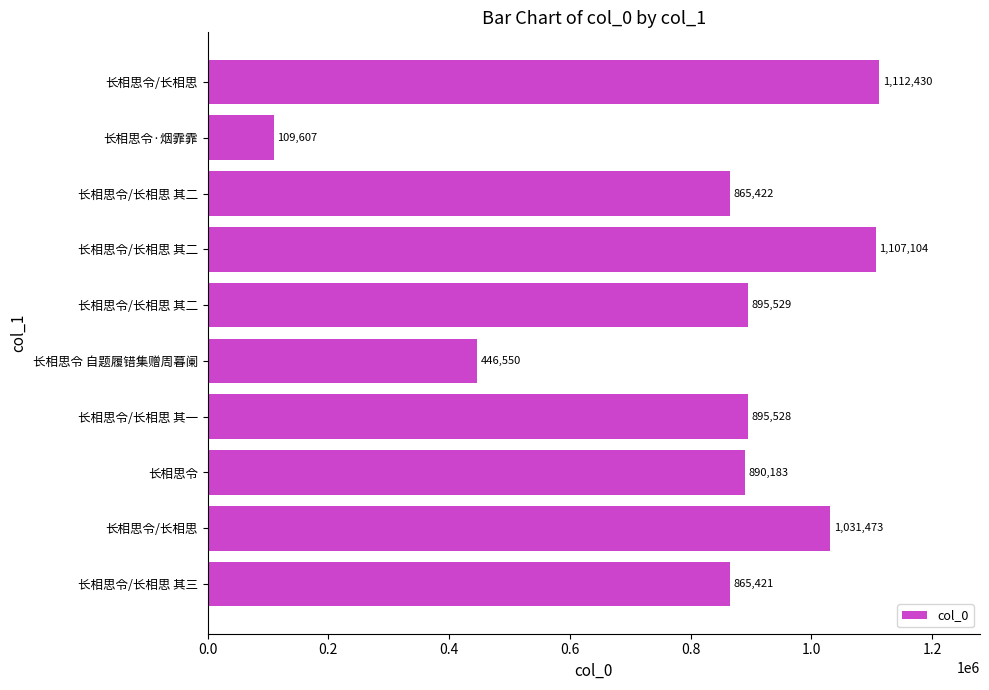

Does the chart contain any negative values?

No